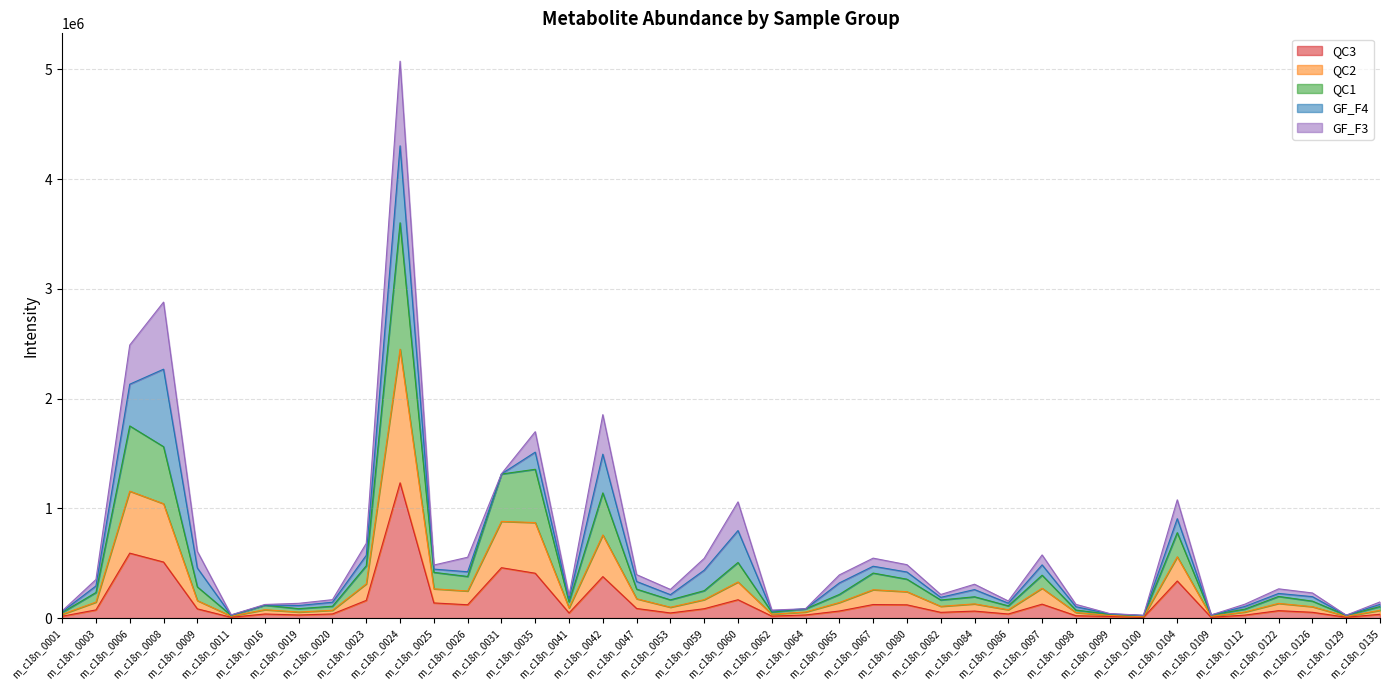

What is the approximate value of QC1 at m_c18n_0011, to the nearest 10?

18410